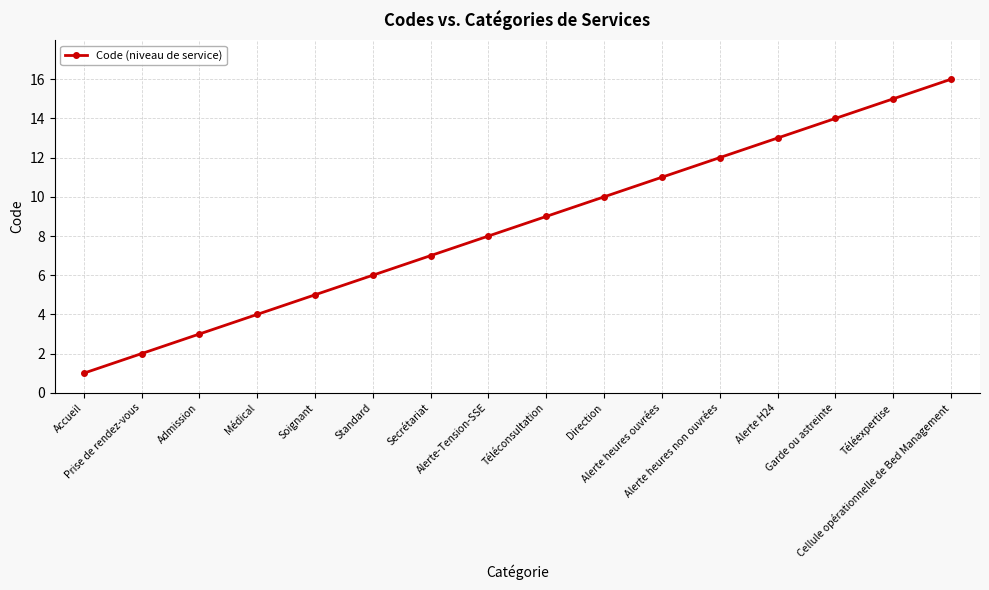

Reading left to right, transcribe all the data shown in this chart.

Accueil=1	Prise de rendez-vous=2	Admission=3	Médical=4	Soignant=5	Standard=6	Secrétariat=7	Alerte-Tension-SSE=8	Téléconsultation=9	Direction=10	Alerte heures ouvrées=11	Alerte heures non ouvrées=12	Alerte H24=13	Garde ou astreinte=14	Téléexpertise=15	Cellule opérationnelle de Bed Management=16